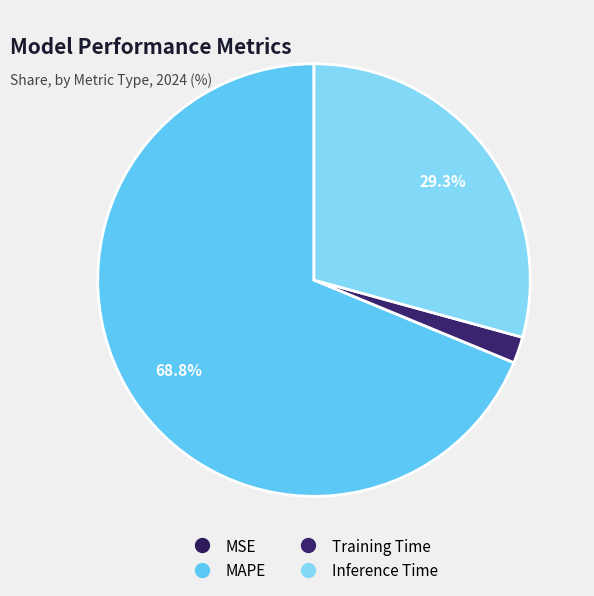

To the nearest percent, what is the average slice percentage?

25%